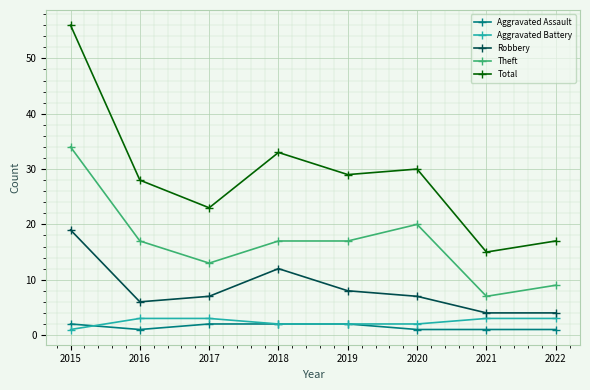

Count the number of data series in this chart.

5